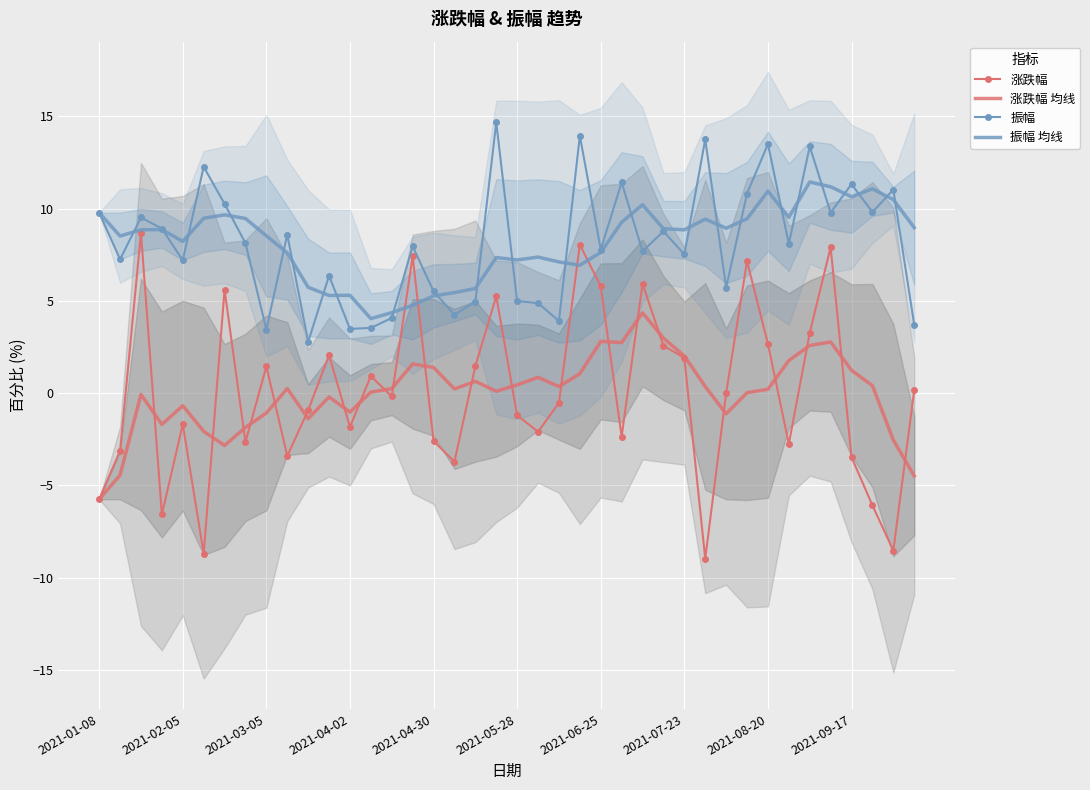

In 振幅, how many points are higher than both neighbors (excluding endpoints)?

14